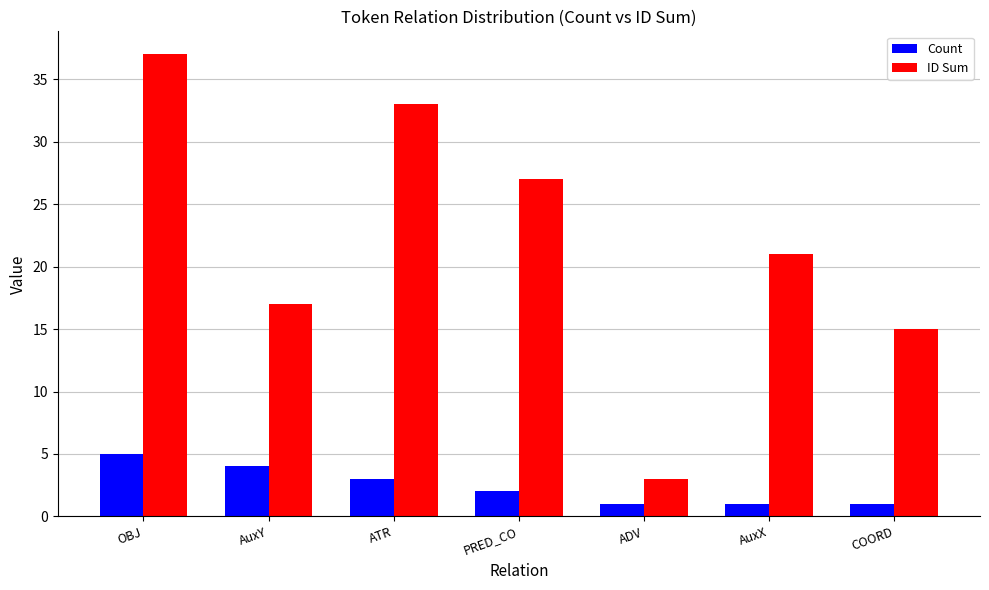

What position from the right is PRED_CO?

4